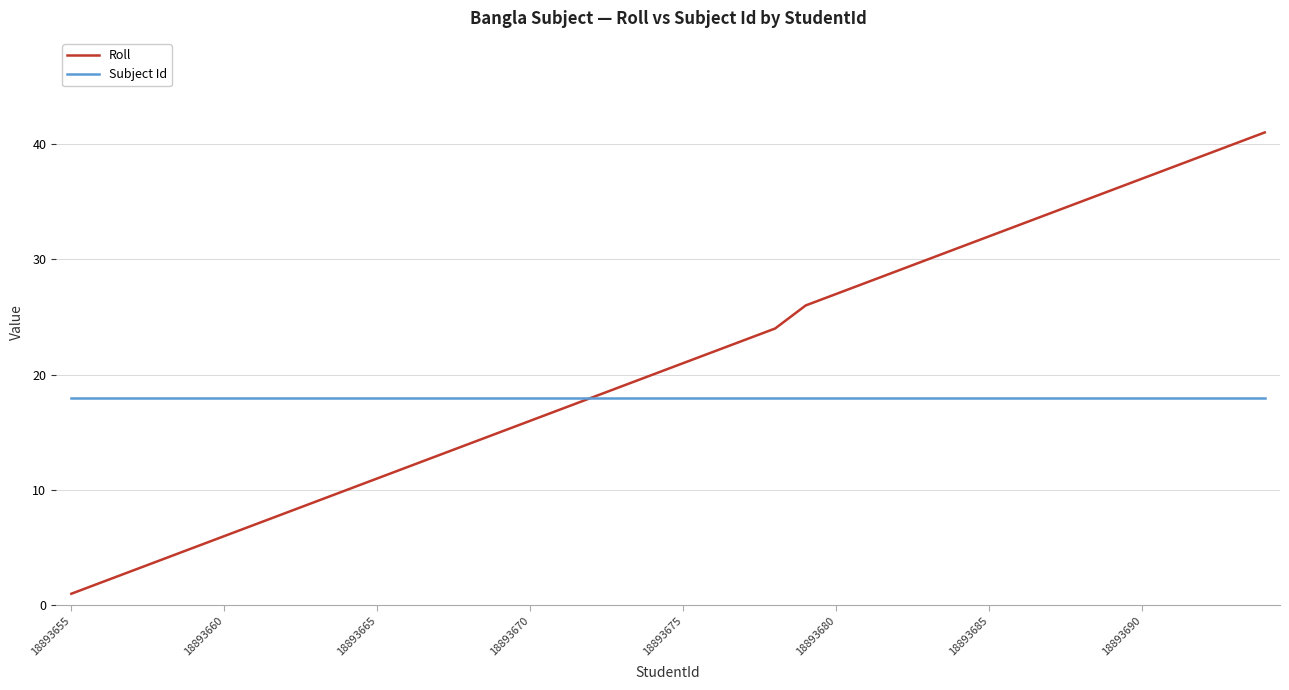

What is the maximum value shown in the chart?

41